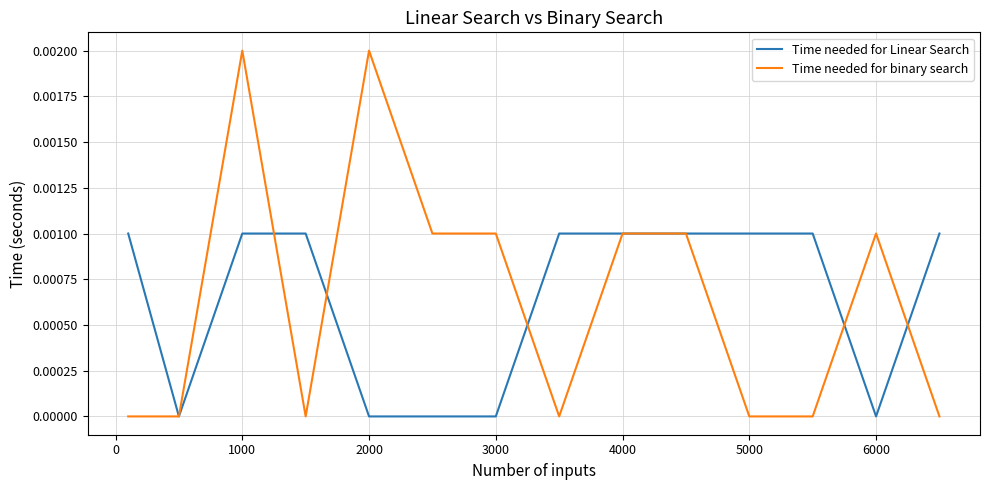

Count the Time needed for binary search values in the range 0 to 1.

14